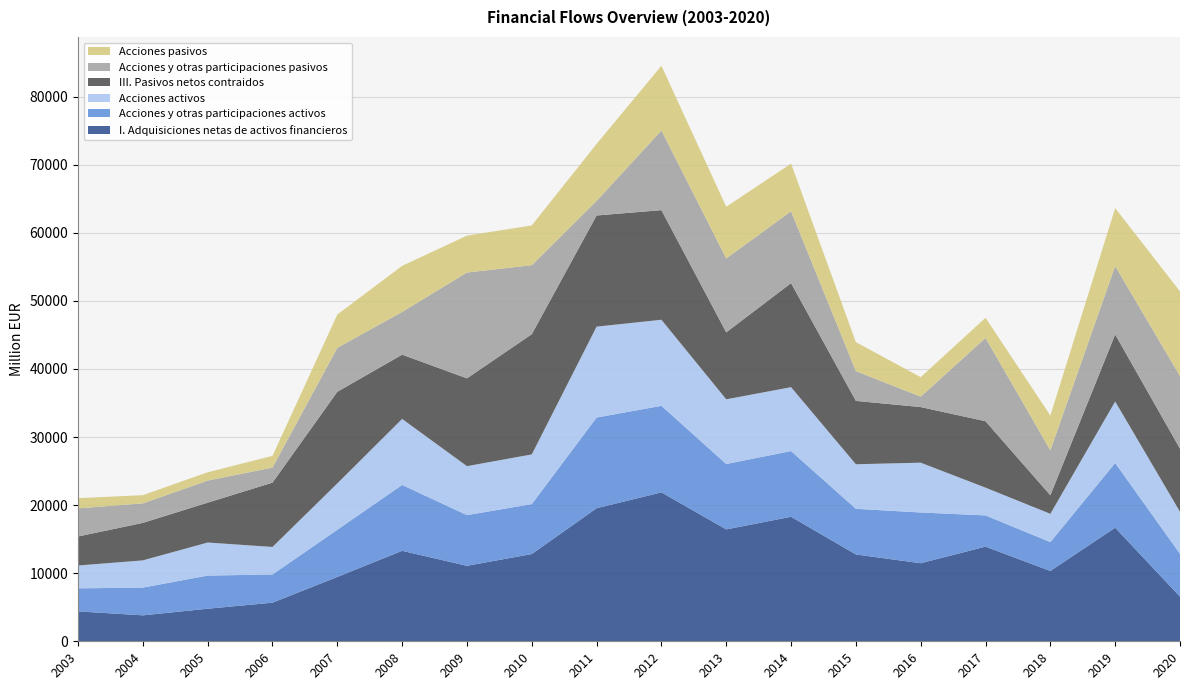

Reading right to left, extract all data points from this chart.

I. Adquisiciones netas de activos financieros: 6552	16685	10330	13904	11465	12755	18288	16434	21872	19547	12814	11086	13288	9449	5670	4784	3810	4391
Acciones y otras participaciones activos: 6296	9501	4239	4583	7453	6702	9654	9608	12712	13319	7335	7447	9677	6932	4143	4869	4073	3385
Acciones activos: 6177	9035	4154	4080	7316	6547	9383	9500	12643	13352	7300	7192	9696	6809	4043	4854	4002	3357
III. Pasivos netos contraidos: 9271	9851	2727	9757	8167	9306	15285	9837	16101	16327	17659	12896	9442	13456	9448	5855	5505	4261
Acciones y otras participaciones pasivos: 10661	10043	6600	12229	1533	4374	10551	10853	11701	2145	10134	15547	6276	6455	2213	3245	2867	4129
Acciones pasivos: 12439	8514	5114	2964	2863	4252	7004	7592	9512	8366	5846	5416	6763	4894	1720	1220	1206	1500